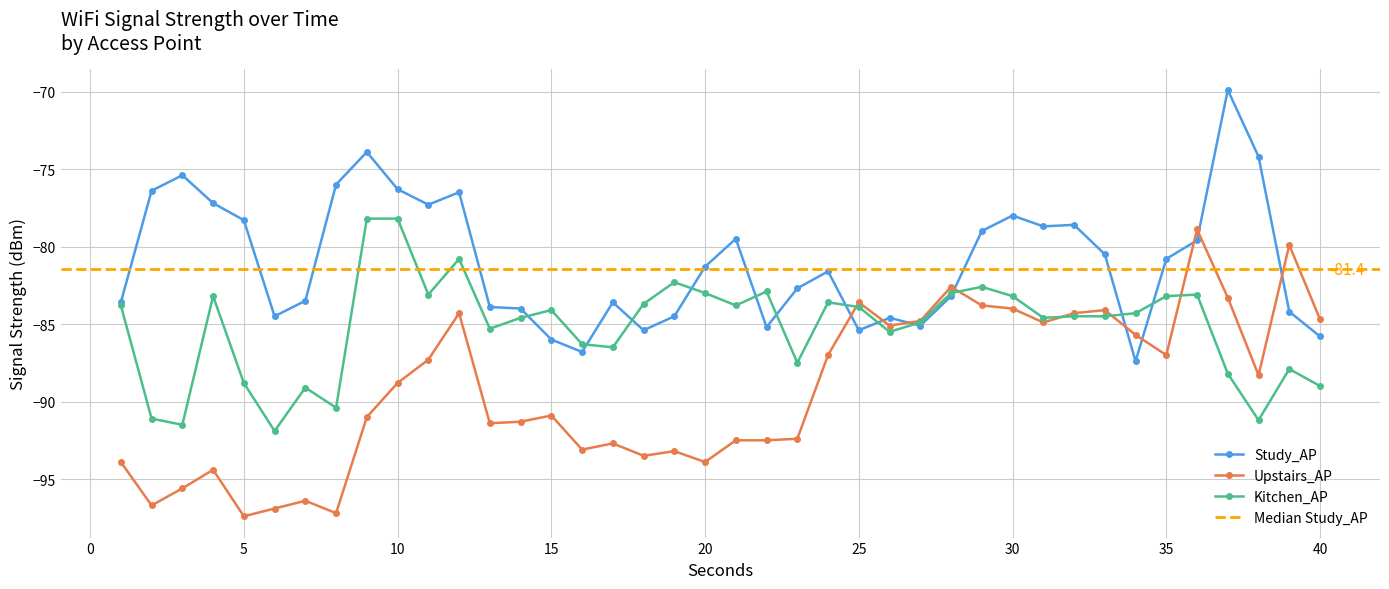

Count the number of data series in this chart.

3